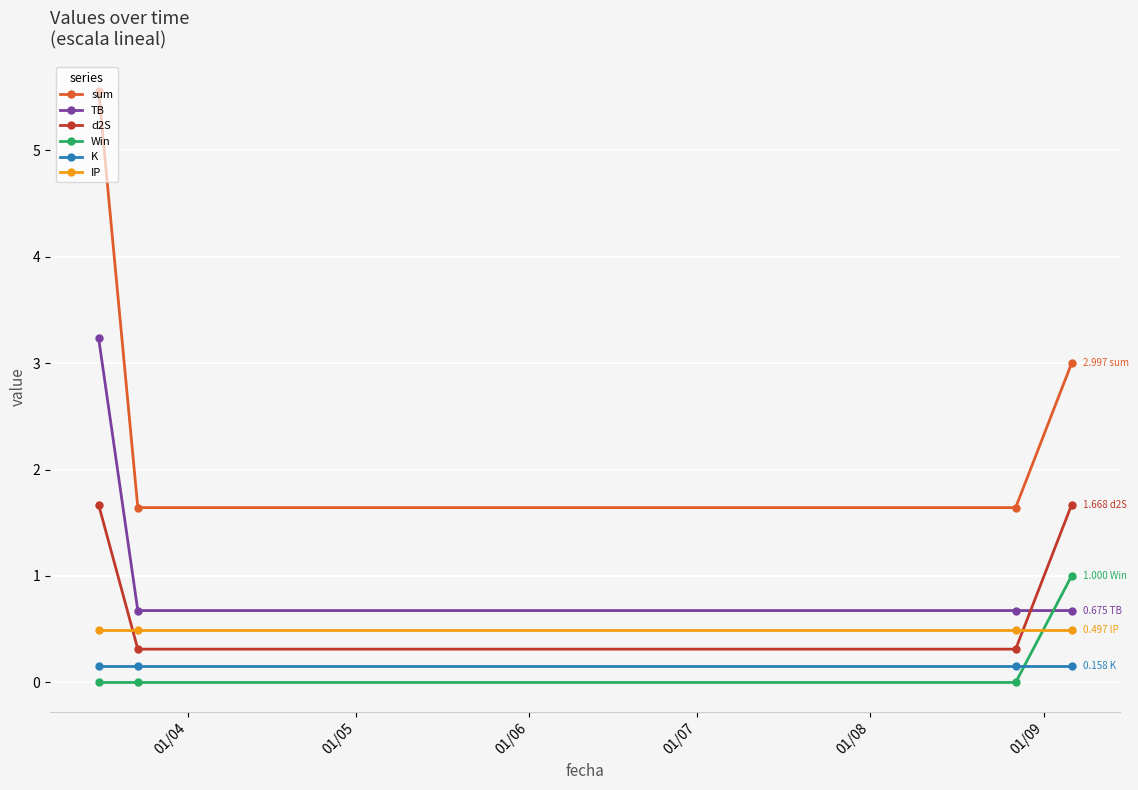

What is the average value of the TB series?

1.3